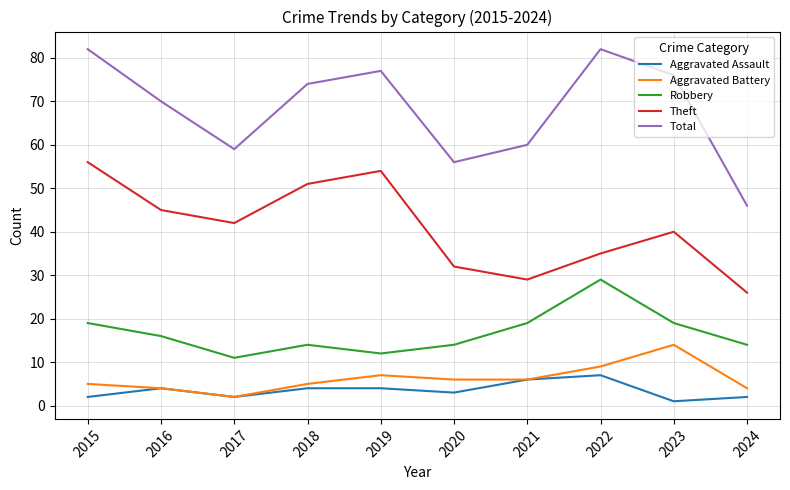

How many lines are shown in the chart?

5